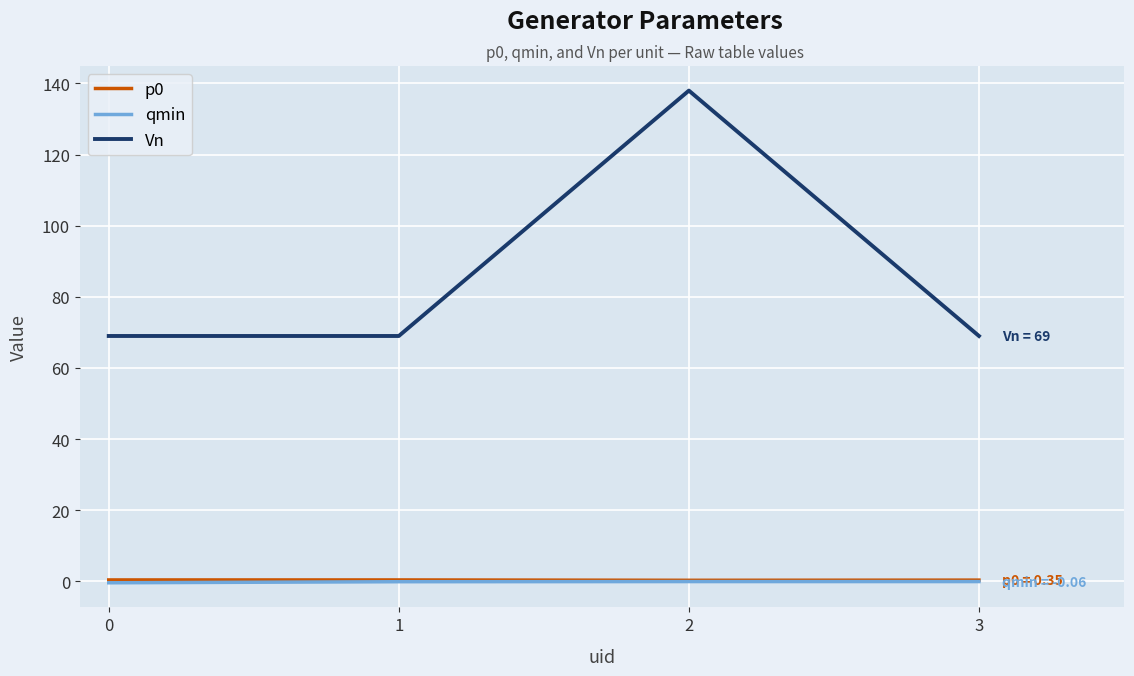

Between 2 and 3, which series saw the biggest shift?

Vn